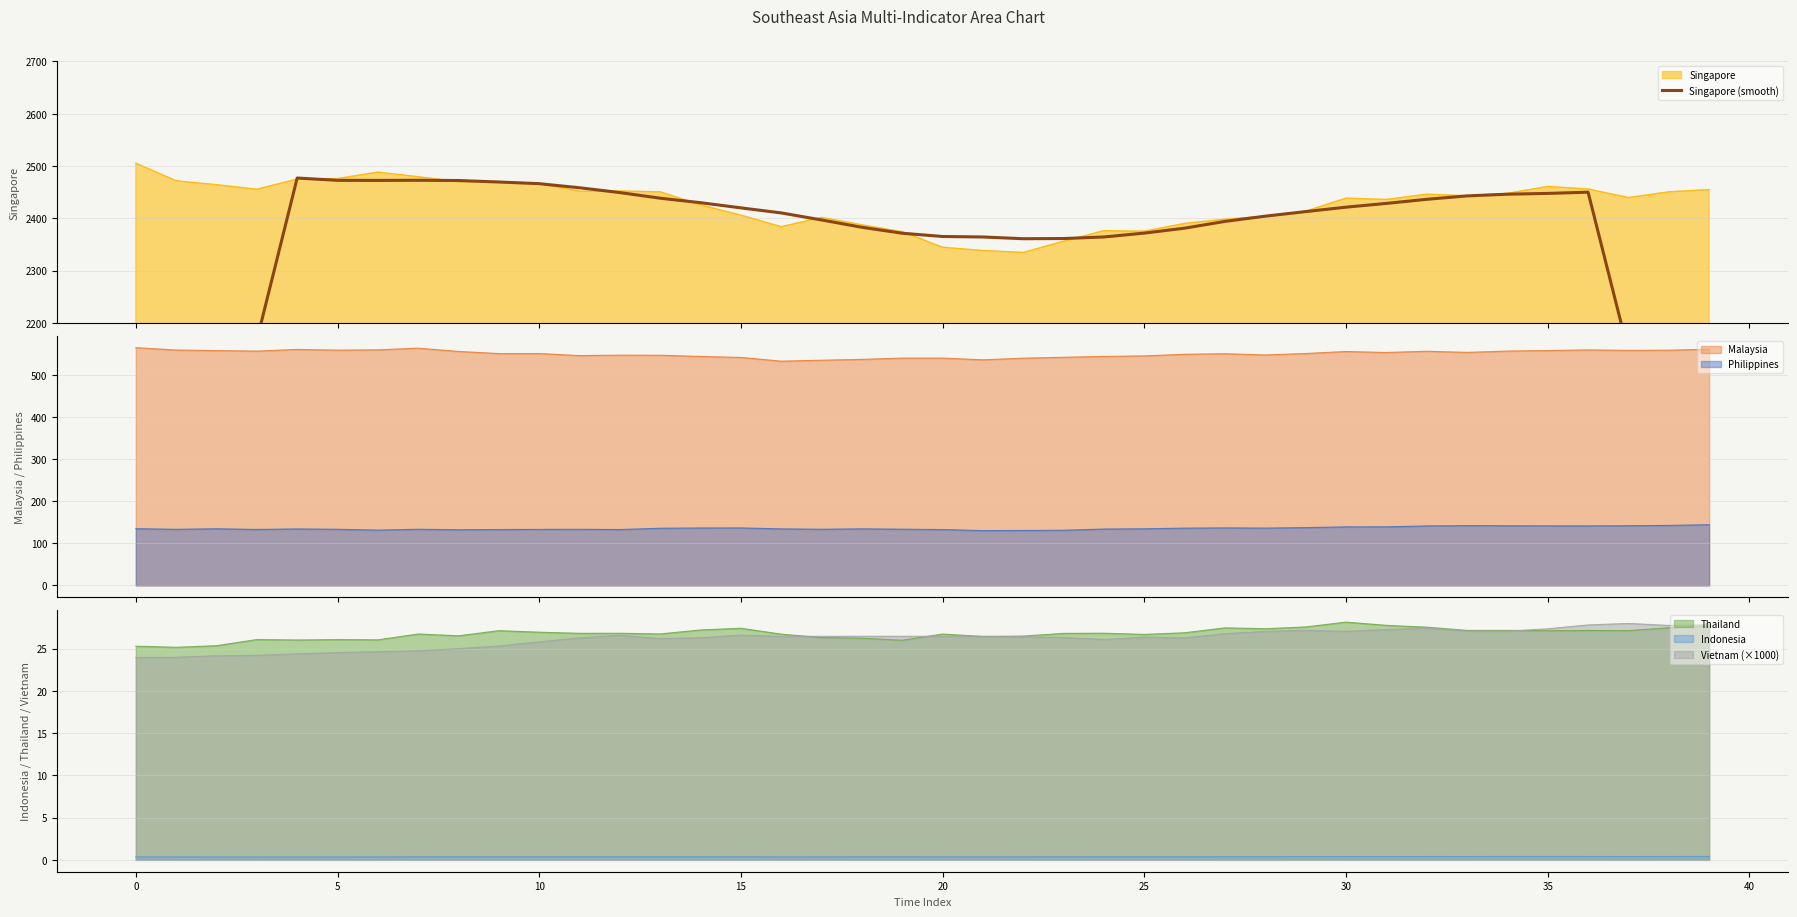

True or false: Malaysia and Philippines cross at least once.

False